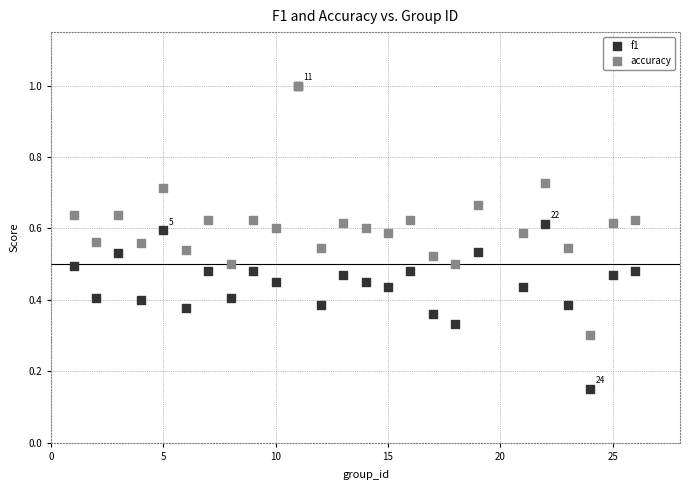

Which series has the largest Y range (max minus min)?

f1